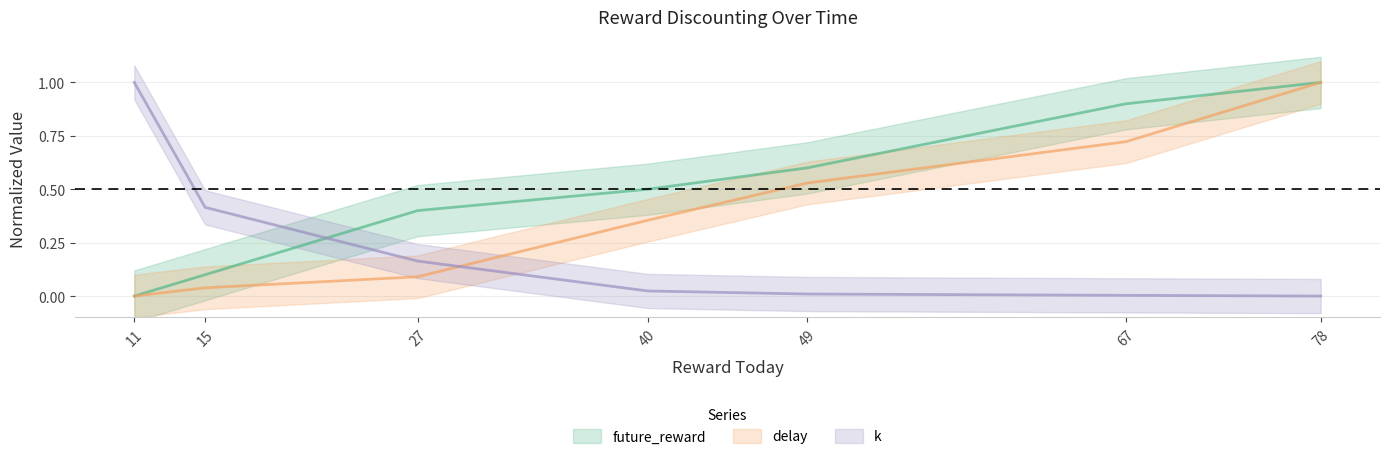

True or false: delay and future_reward intersect in this chart.

False